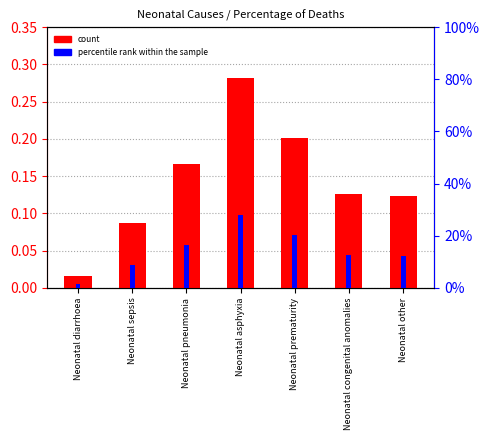

Which series has the largest total across all categories?

count